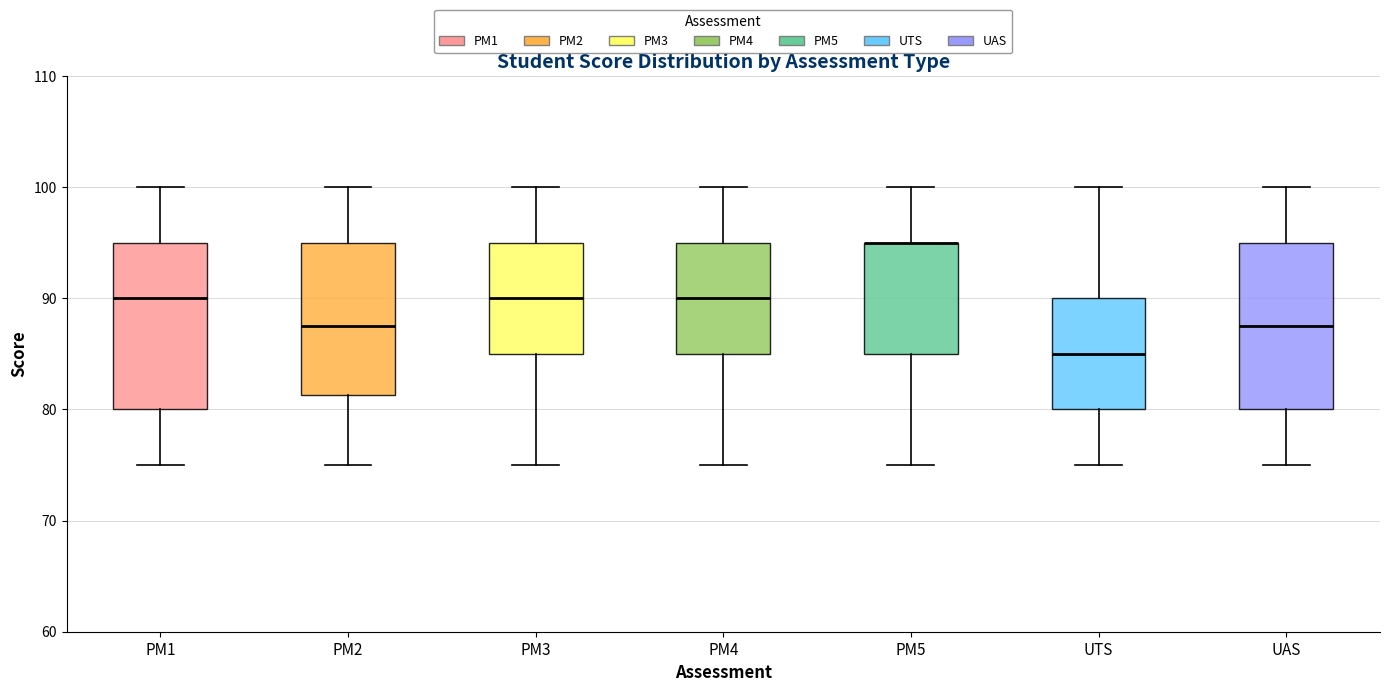

Reading left to right, transcribe this box plot: for each box, give where its median line is, the range the box spans, and where its two whiskers end, as read against the y-axis. The values are not printed on the chart, so give them approximately, as read against the axis.

PM1: median 90, box 80 to 95, whiskers 75 to 100
PM2: median 88, box 81 to 95, whiskers 75 to 100
PM3: median 90, box 85 to 95, whiskers 75 to 100
PM4: median 90, box 85 to 95, whiskers 75 to 100
PM5: median 95 (drawn on the box's upper edge), box 85 to 95, whiskers 75 to 100
UTS: median 85, box 80 to 90, whiskers 75 to 100
UAS: median 88, box 80 to 95, whiskers 75 to 100